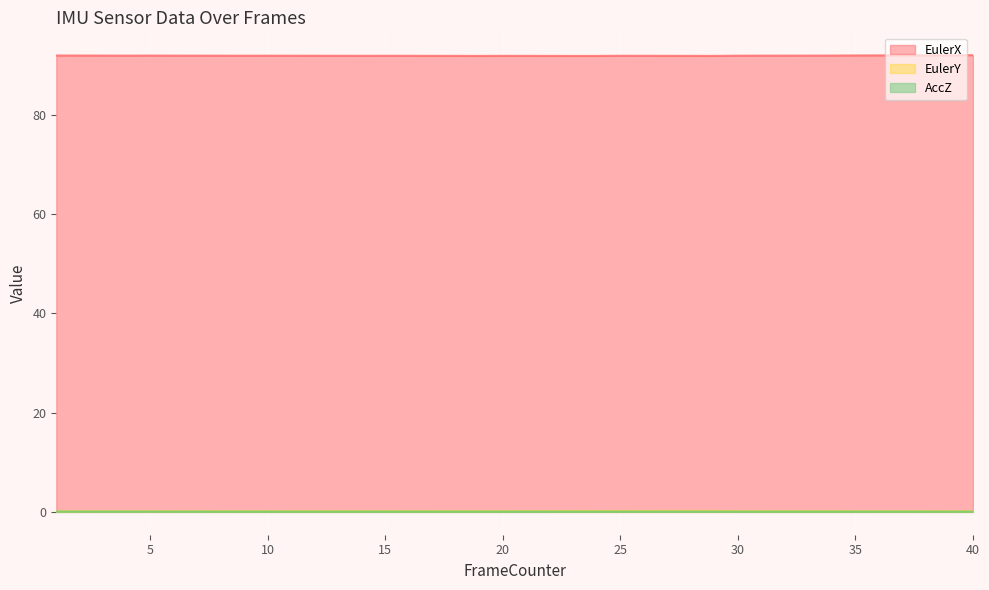

How many categories are shown in the chart?

40